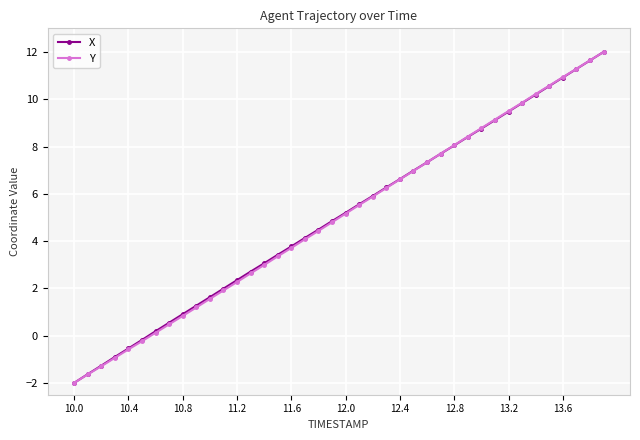

True or false: Y has more than 0 interior local peaks.

False